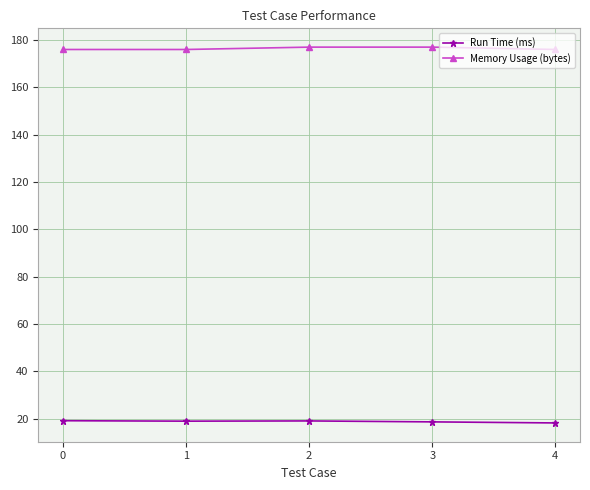

What is the total value across all series at 2?

196.1